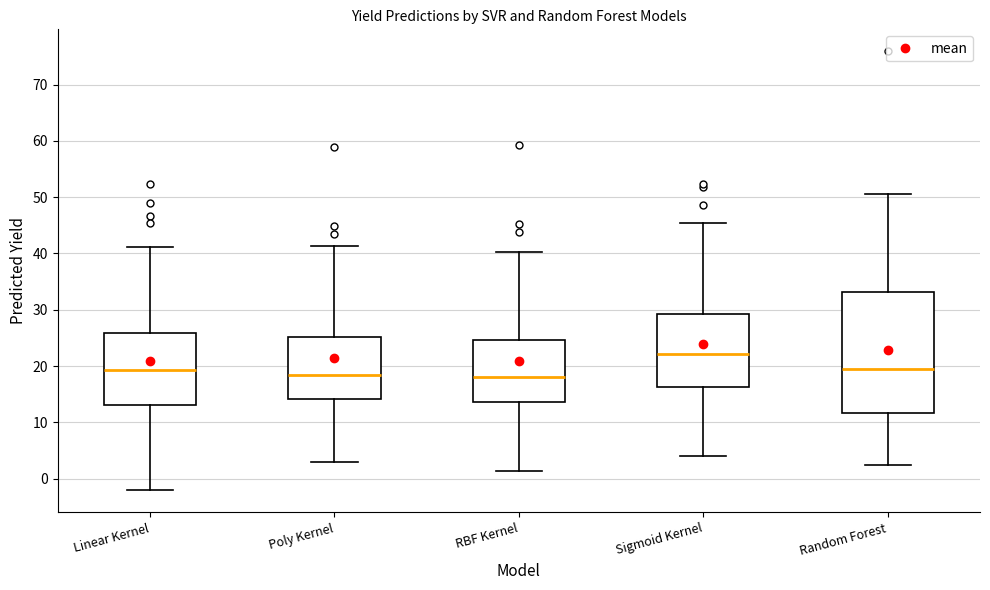

Comparing the boxes themselves (not the whiskers), which one is the tallest?

Random Forest